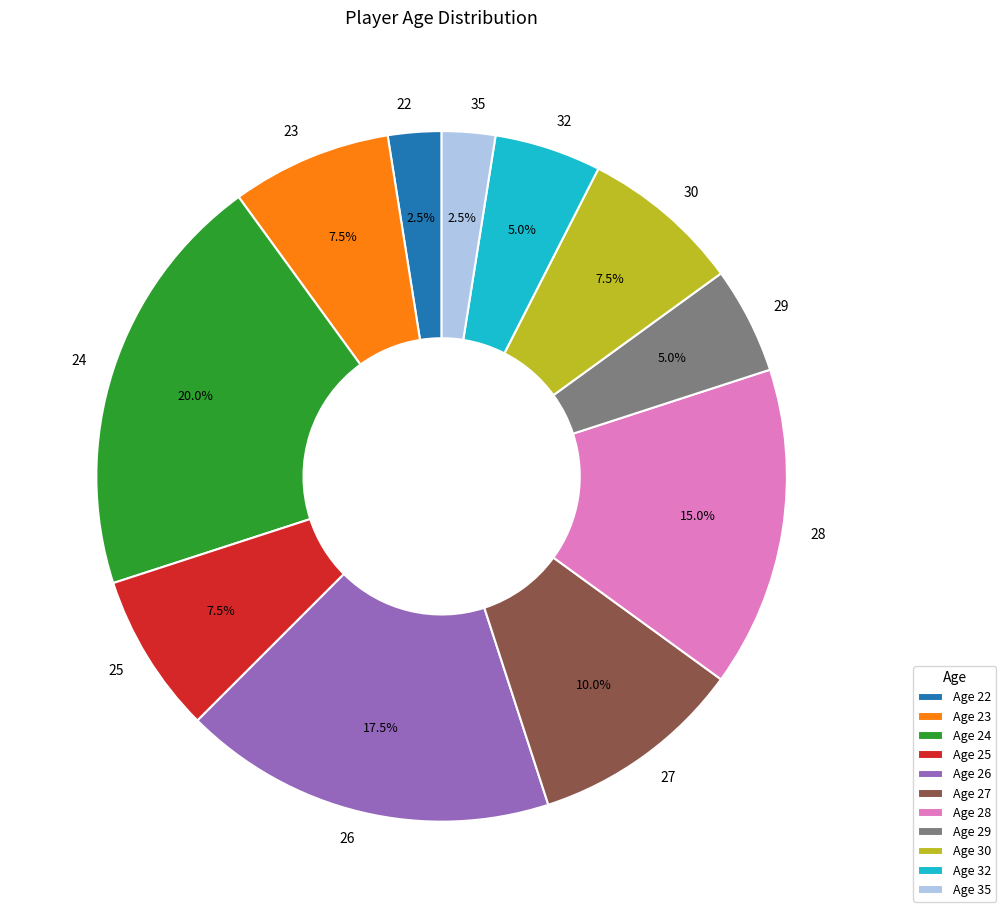

How many slices are in this pie chart?

11